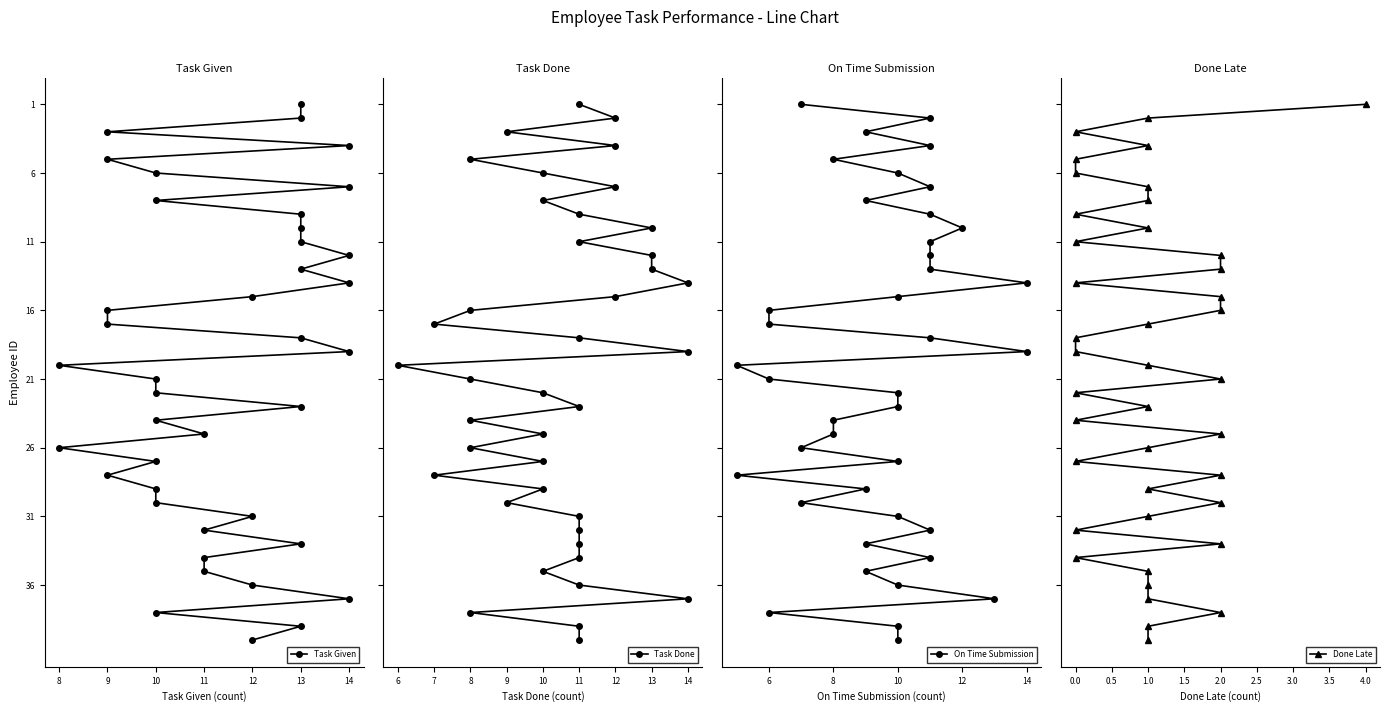

True or false: On Time Submission and Task Given cross at least once.

False